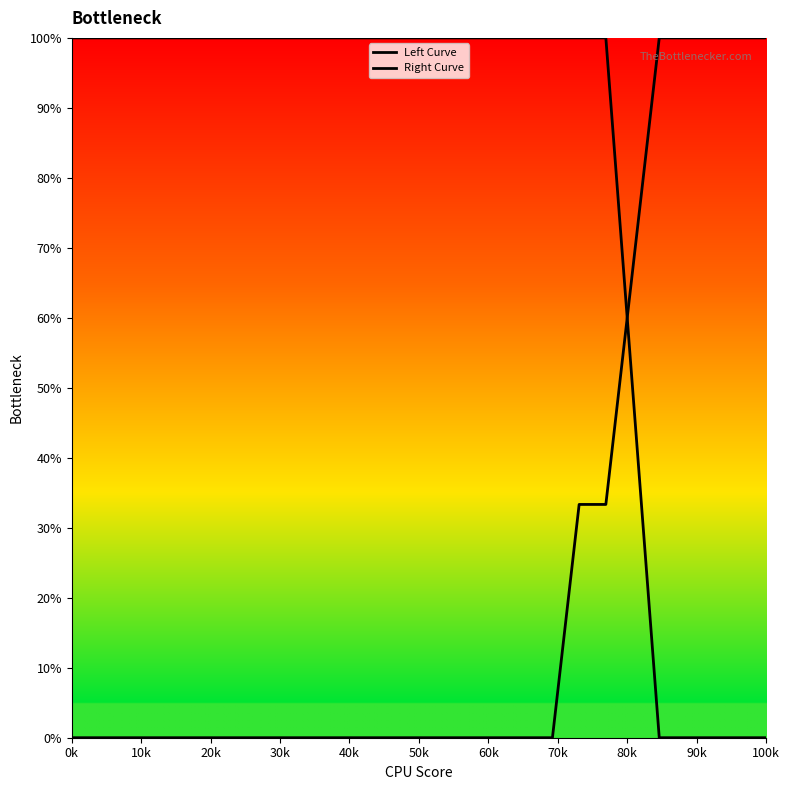

Which series has the largest total across all categories?

Left Curve